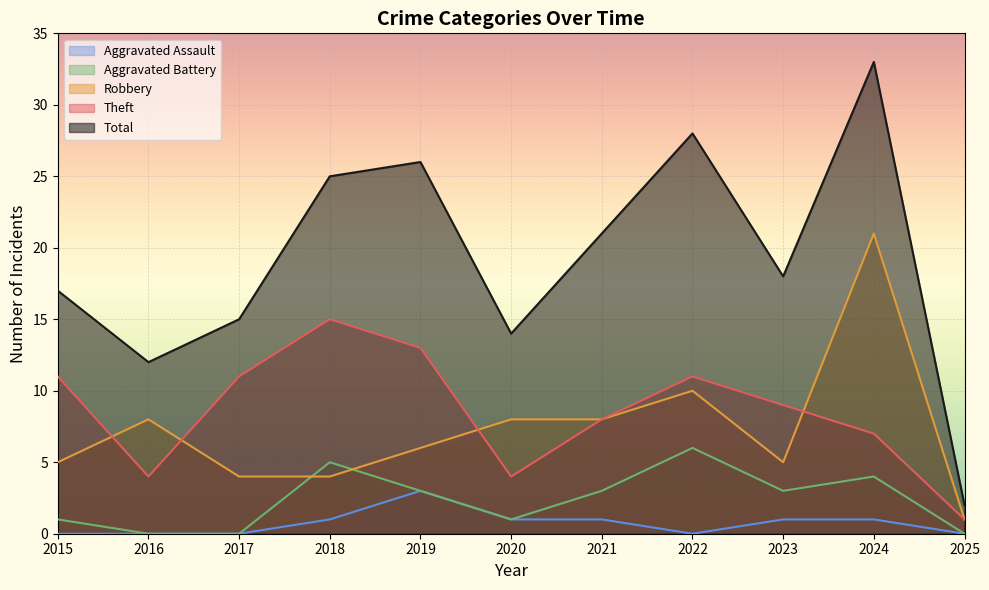

Where does the Robbery series first go above 6?

2016